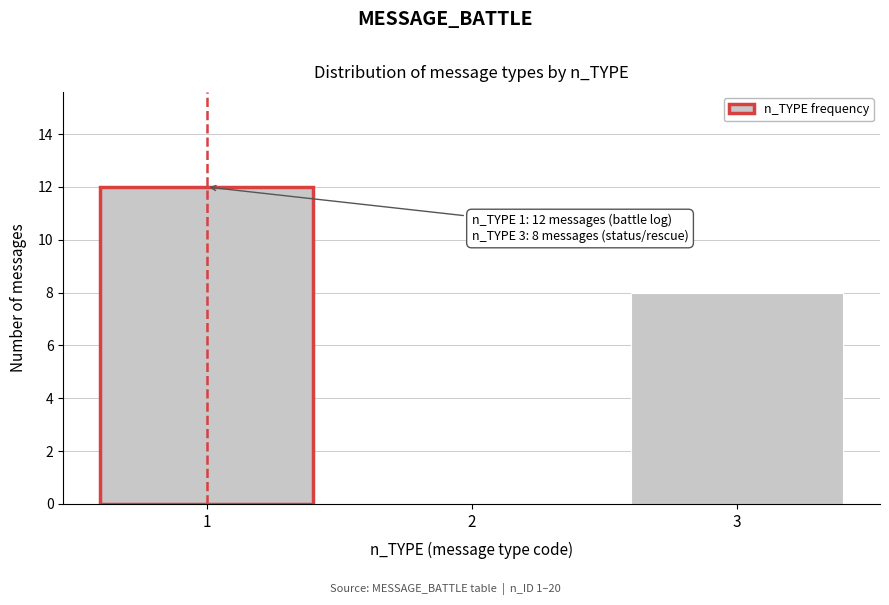

Over which range of the x-axis is the bar tallest?

0.5 to 1.5